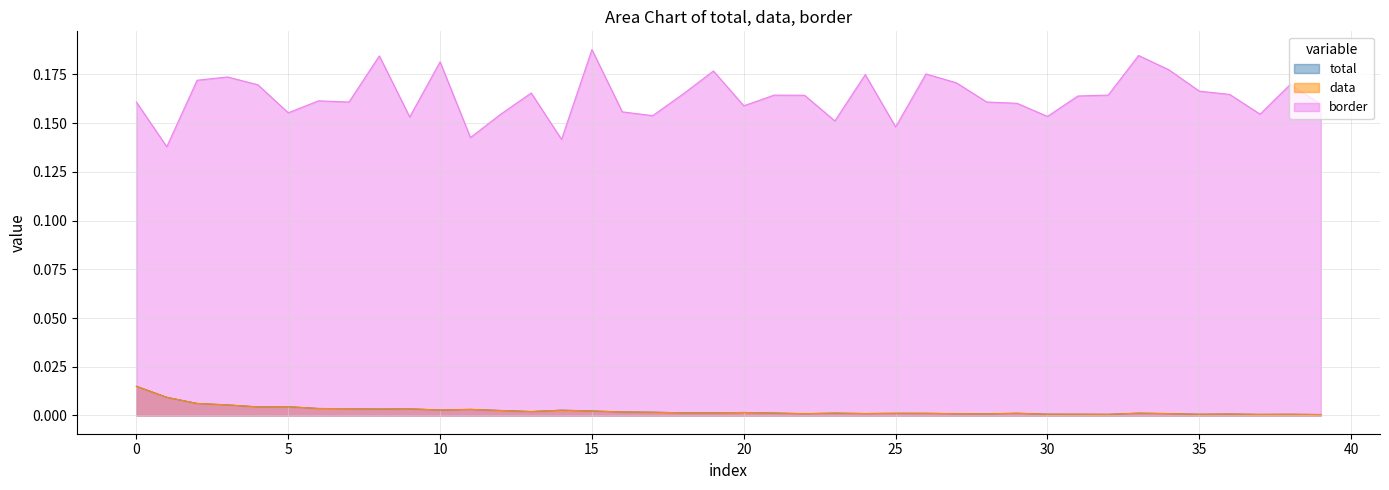

Is the value of border at 13 greater than the value of total at 28?

Yes